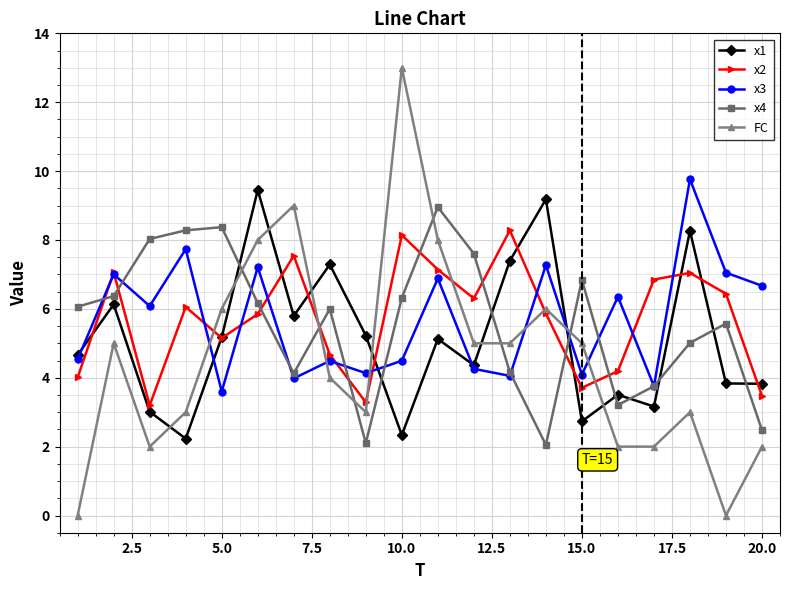

What is the value of the x2 point at the 9th from the left?

3.3